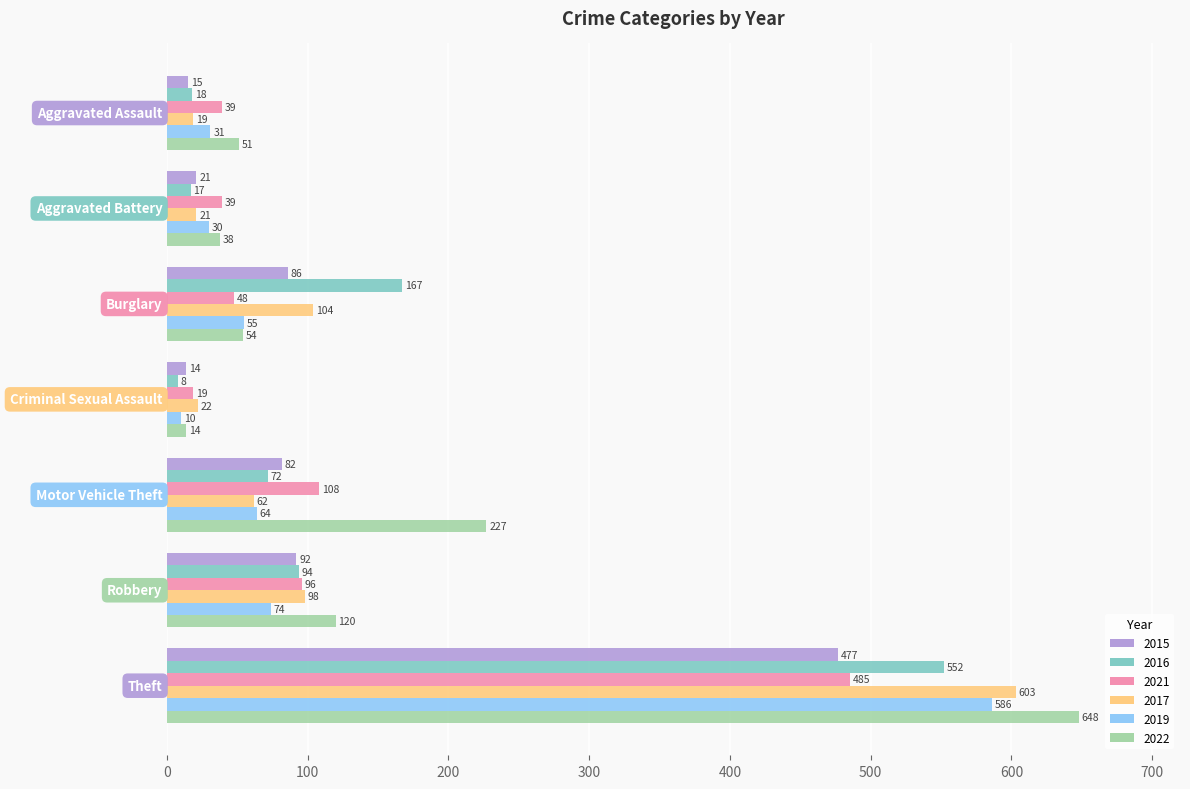

What is the average value of the 2017 series?

133